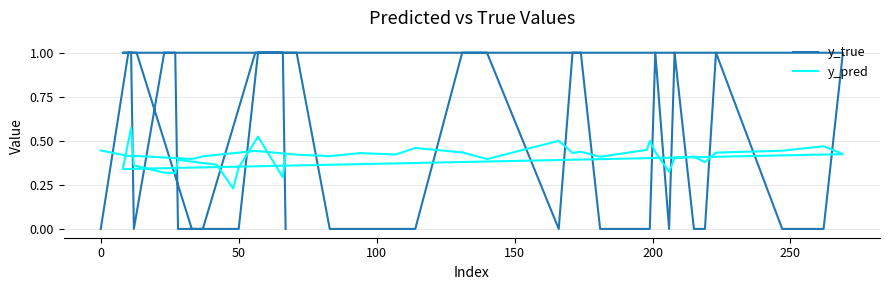

Does the chart have visible grid lines?

Yes